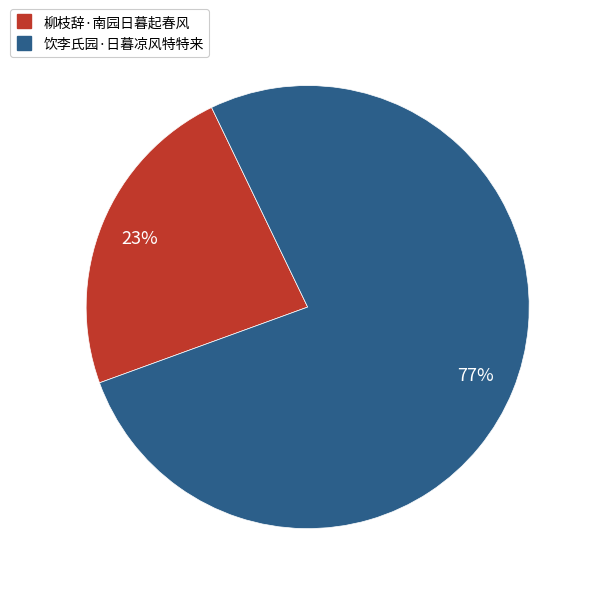

Is it true that 柳枝辞·南园日暮起春风 is 11% of the pie?

False